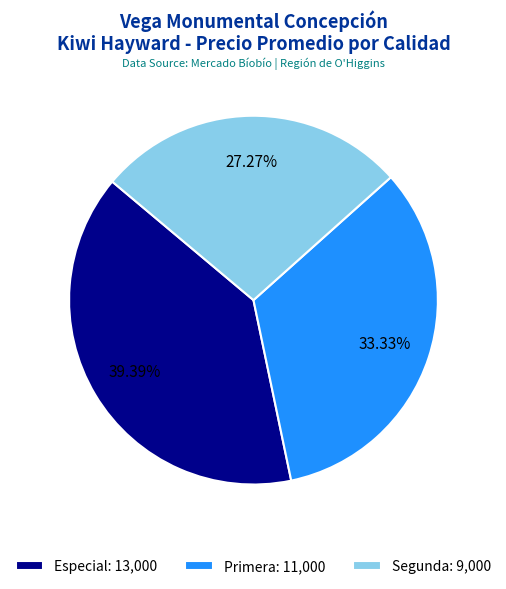

What percentage is the Primera slice, to the nearest percent?

33%